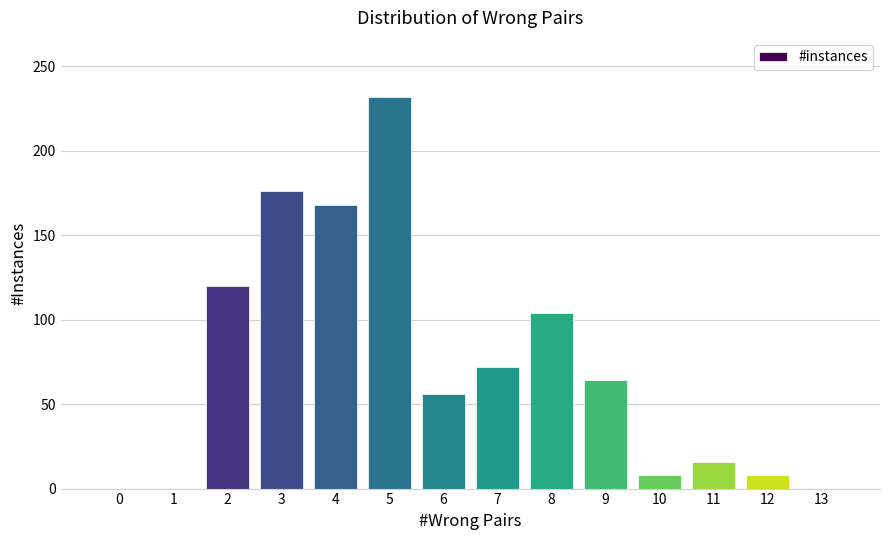

Reading left to right, transcribe all the data shown in this chart.

0=0	1=0	2=120	3=176	4=168	5=232	6=56	7=72	8=104	9=64	10=8	11=16	12=8	13=0